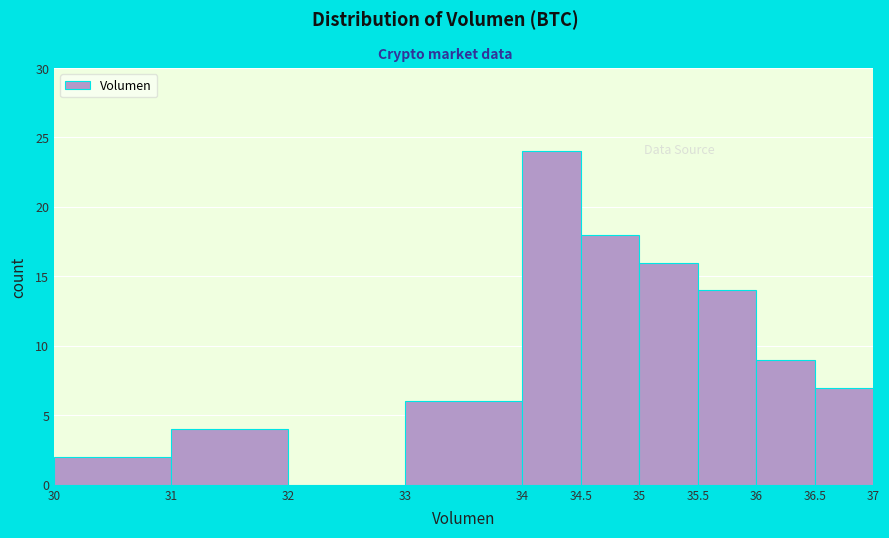

Reading left to right, list every bar in this chart as the range it spans on the x-axis followed by its height. The values are not printed on the chart, so give them approximately, as read against the axis.

30 to 31: 2
31 to 32: 4
32 to 33: 0
33 to 34: 6
34 to 34.5: 24
34.5 to 35: 18
35 to 35.5: 16
35.5 to 36: 14
36 to 36.5: 9
36.5 to 37: 7